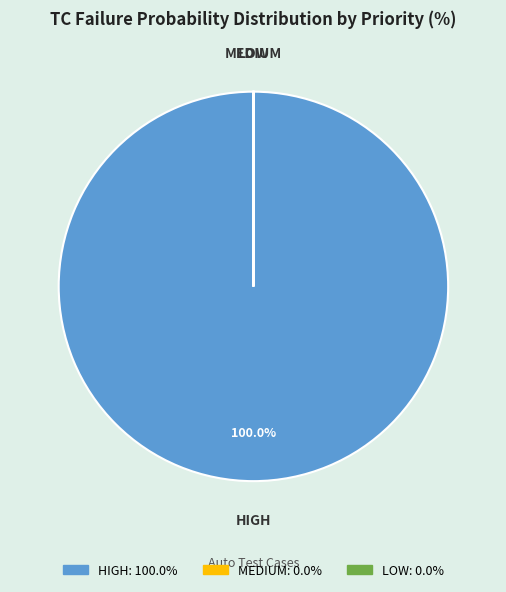

Which category has the biggest portion of the pie?

HIGH